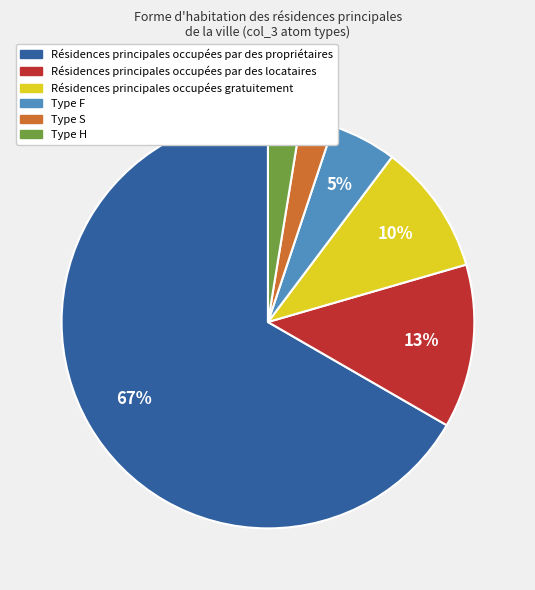

Does any single category account for the majority?

Yes